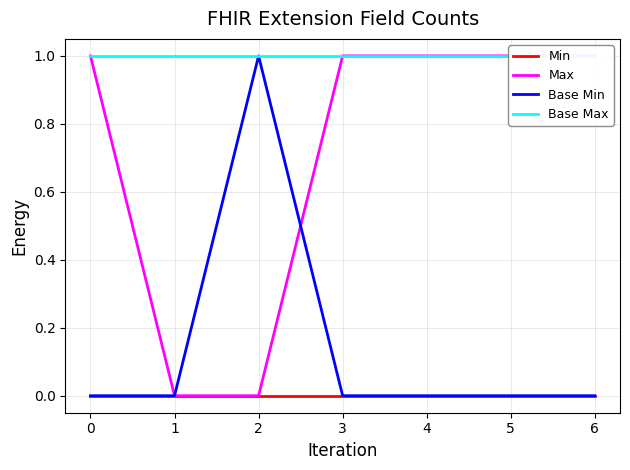

What is the total value across all series at 3?

2